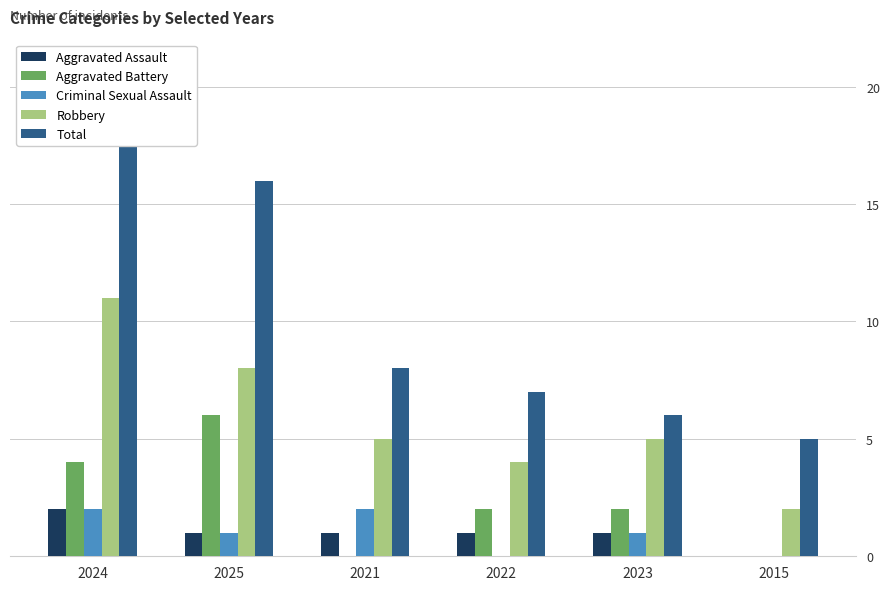

List the series in order of their peak value, lowest first.

Aggravated Assault, Criminal Sexual Assault, Aggravated Battery, Robbery, Total